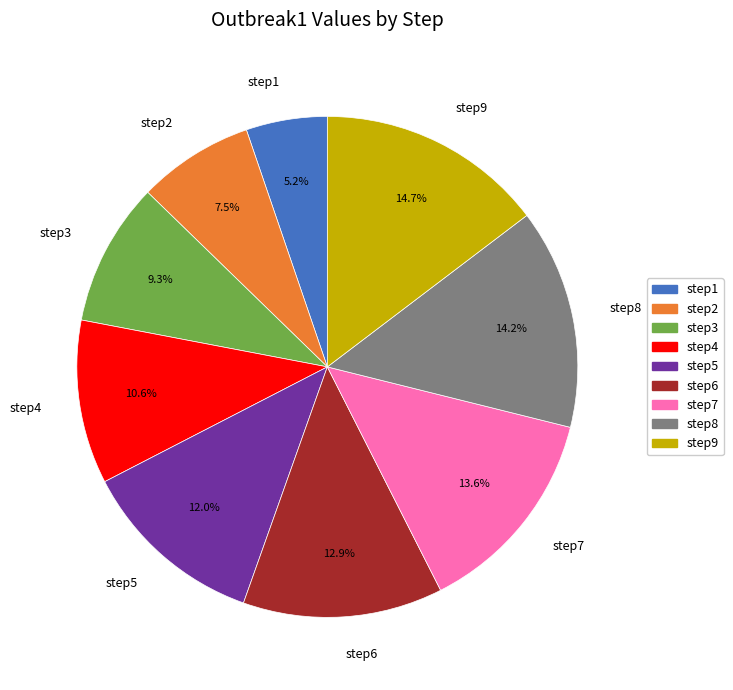

Between step3 and step5, which is larger?

step5